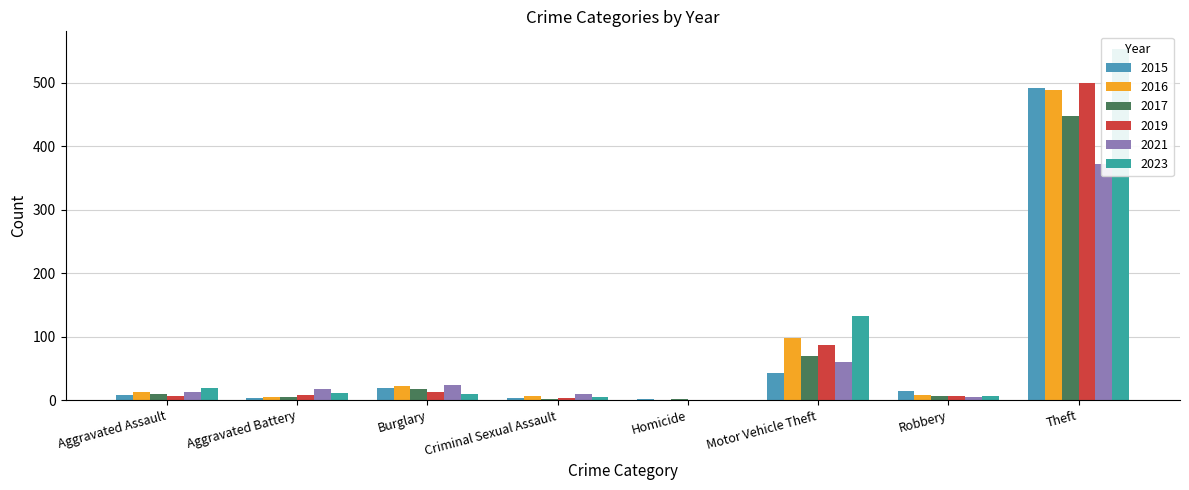

What is the sum of the 2015 values at Robbery and Burglary?

34